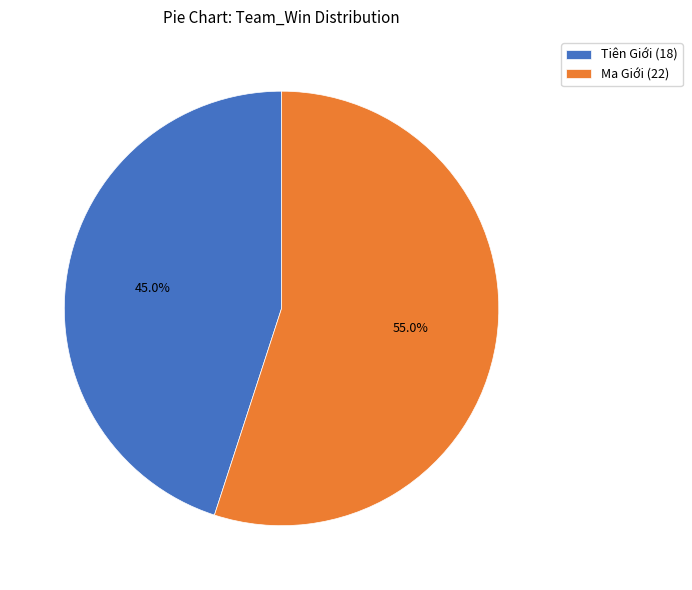

Rank the categories by value from highest to lowest.

Ma Giới, Tiên Giới